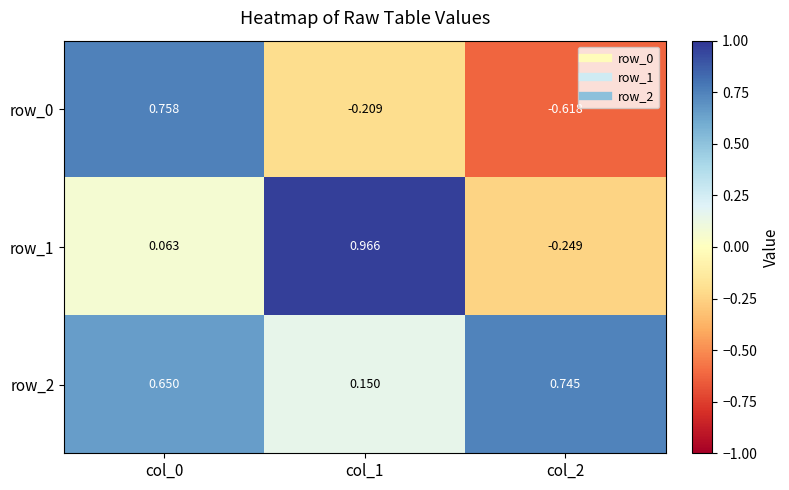

Is the value of row_0 at col_2 greater than the value of row_1 at col_2?

No